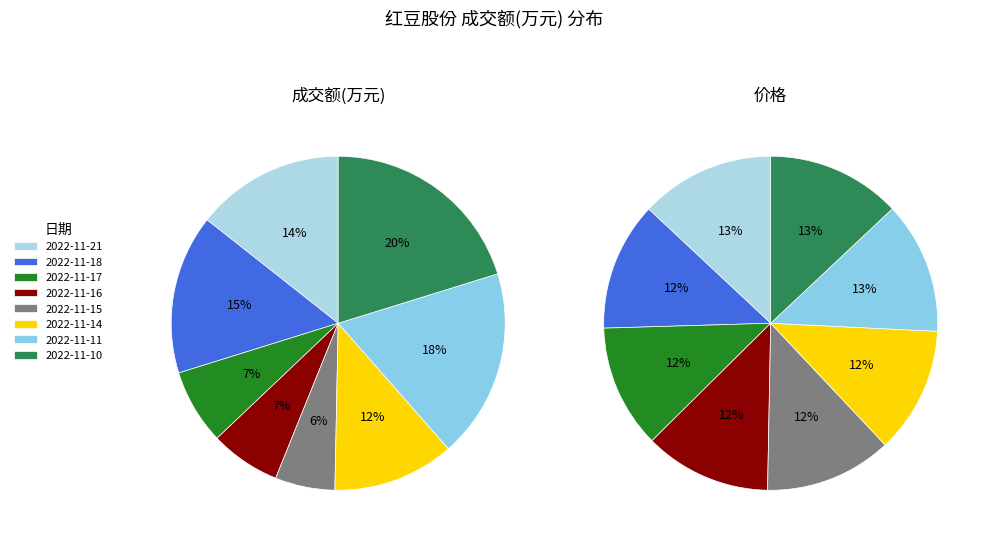

What percentage is the 2022-11-21 slice, to the nearest percent?

14%